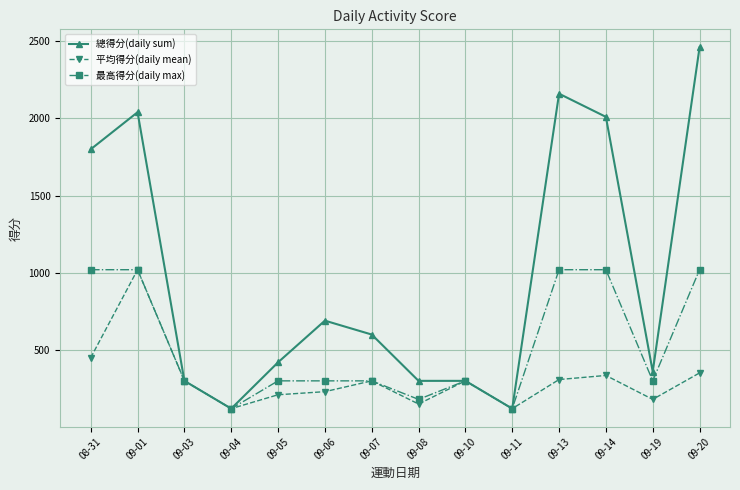

What is the total value across all series at 09-01?

4080.0